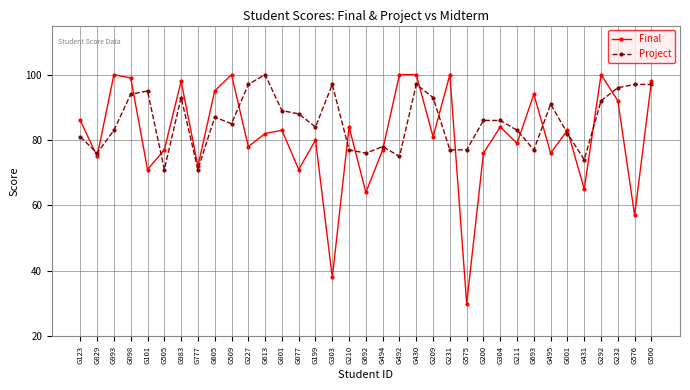

What is the sum of the Final values at G200 and G495?

152